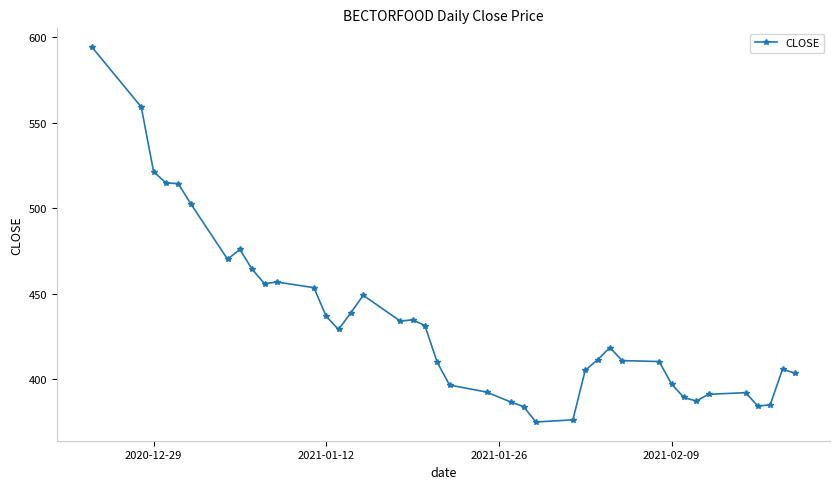

What is the value of the 1st point from the left?

594.2